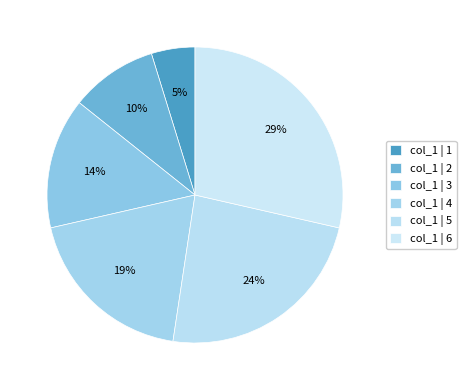

Which category has the smallest portion of the pie?

1